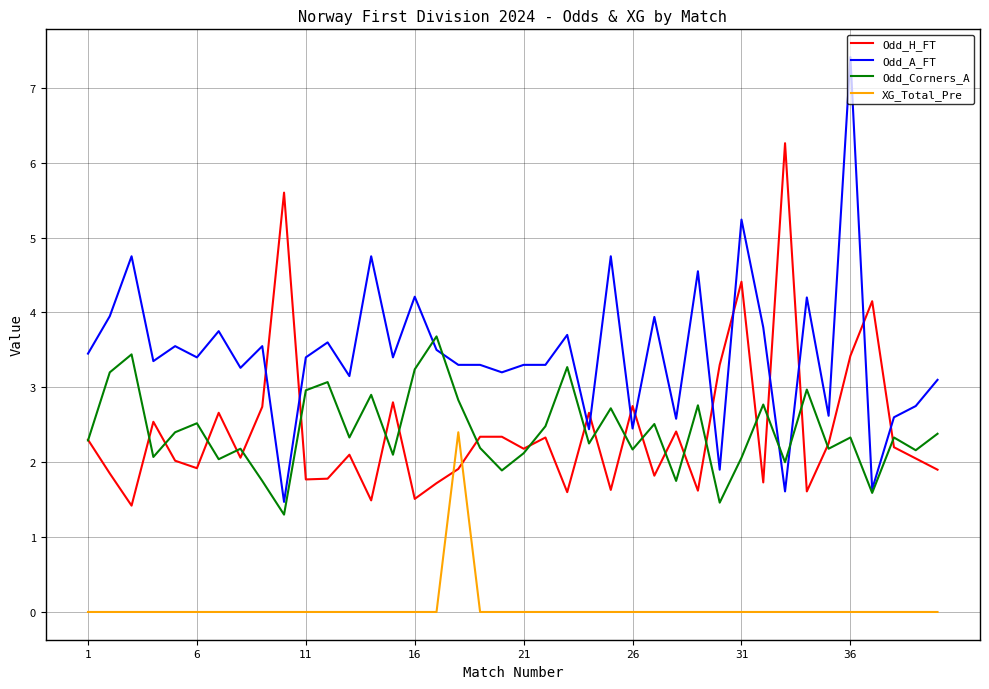

True or false: XG_Total_Pre and Odd_A_FT cross at least once.

False